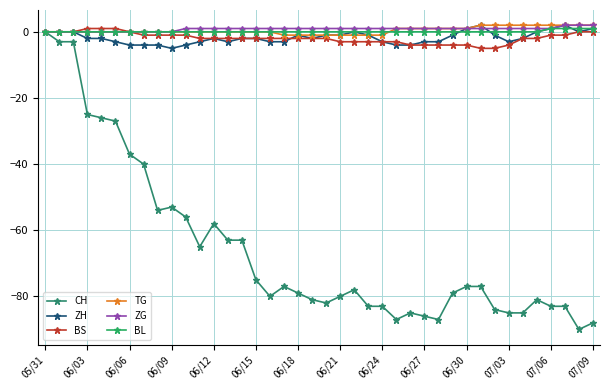

How many data points does each series have?

40